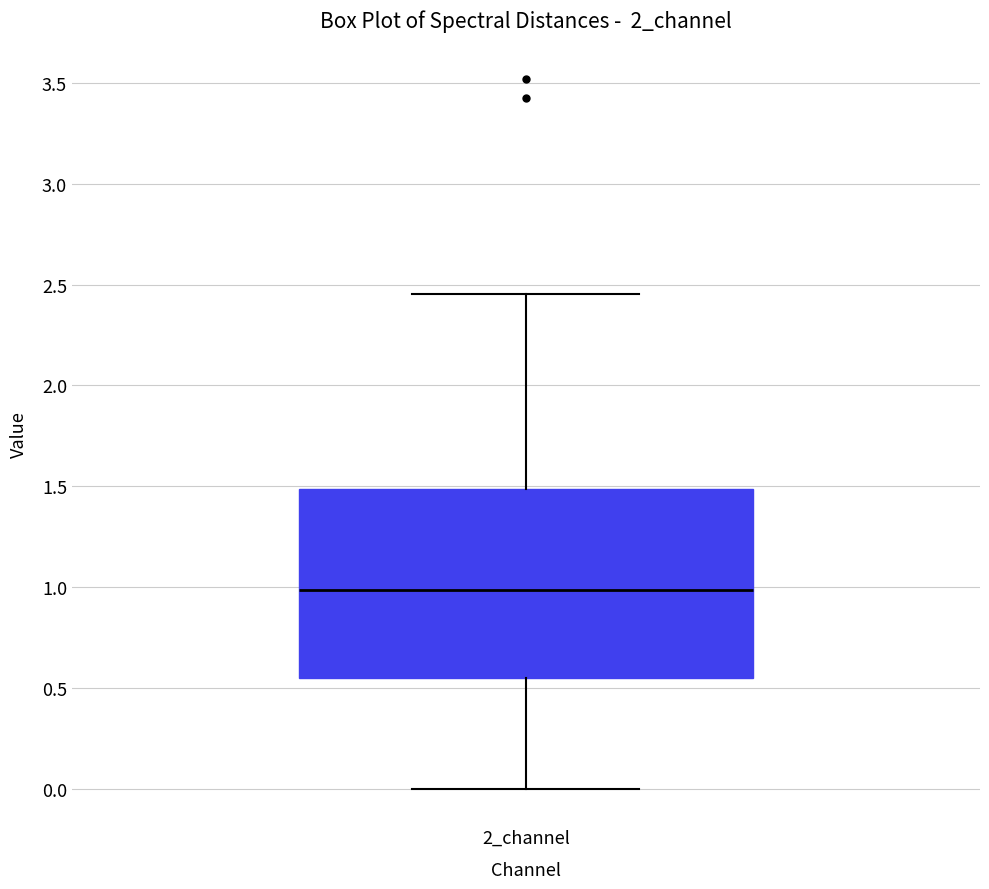

Read this box plot against the y-axis: the position of the median line, the range covered by the box, and the ends of both whiskers. The values are not printed on the chart, so give them approximately, as read against the axis.

median 1.00, box 0.55 to 1.50, whiskers 0.00 to 2.45